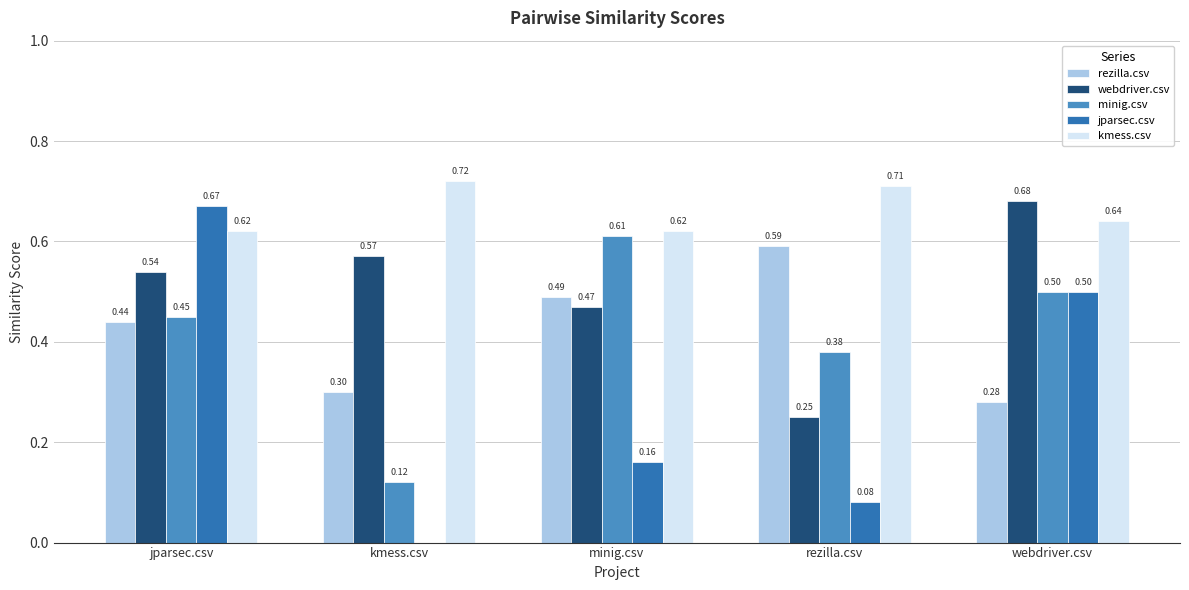

Which series has the widest spread of values?

jparsec.csv